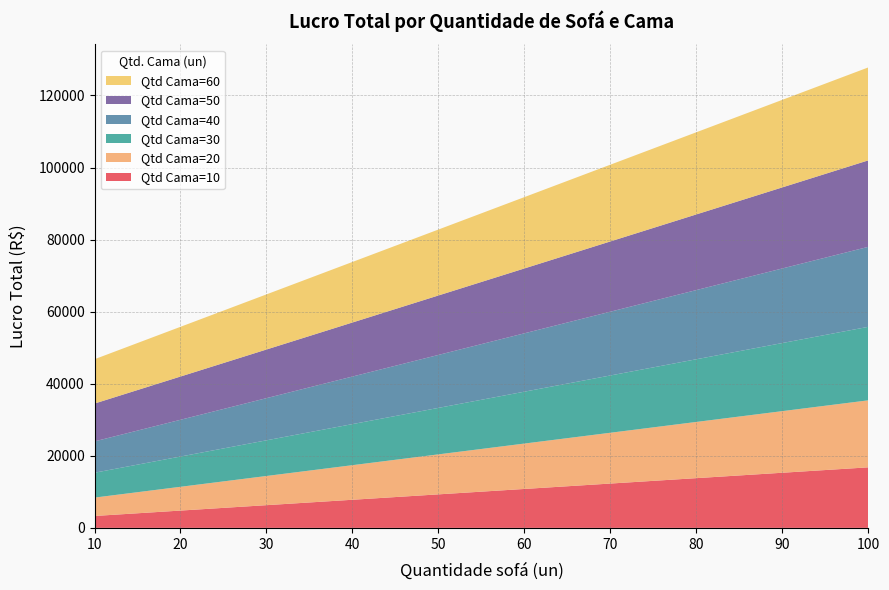

Reading left to right, transcribe all the data shown in this chart.

Qtd Cama=10: 3300	4800	6300	7800	9300	10800	12300	13800	15300	16800
Qtd Cama=20: 5100	6600	8100	9600	11100	12600	14100	15600	17100	18600
Qtd Cama=30: 6900	8400	9900	11400	12900	14400	15900	17400	18900	20400
Qtd Cama=40: 8700	10200	11700	13200	14700	16200	17700	19200	20700	22200
Qtd Cama=50: 10500	12000	13500	15000	16500	18000	19500	21000	22500	24000
Qtd Cama=60: 12300	13800	15300	16800	18300	19800	21300	22800	24300	25800